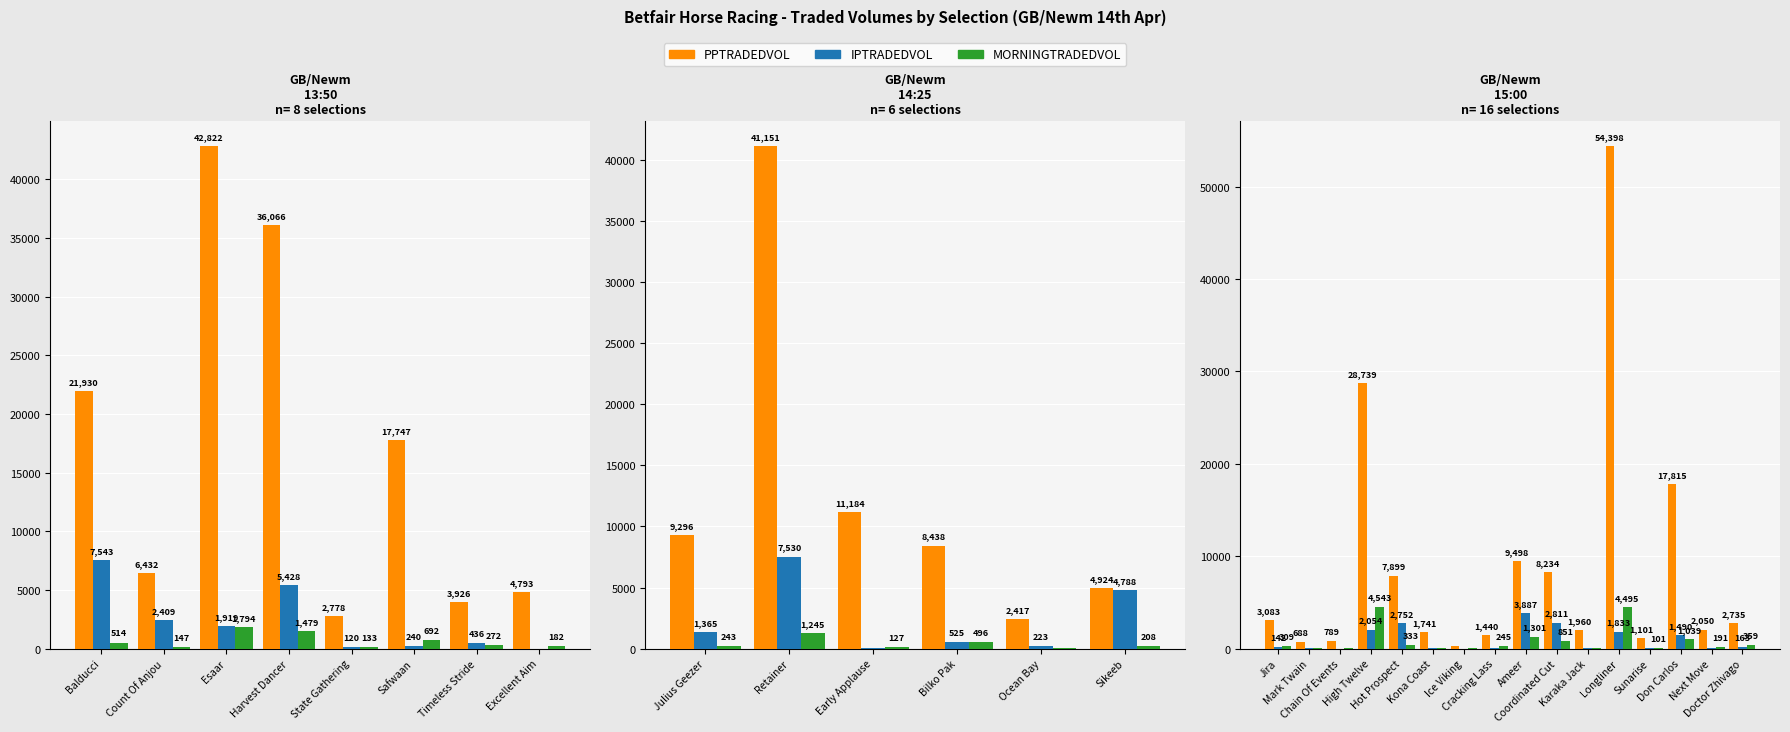

Which series has the largest total across all categories?

PPTRADEDVOL